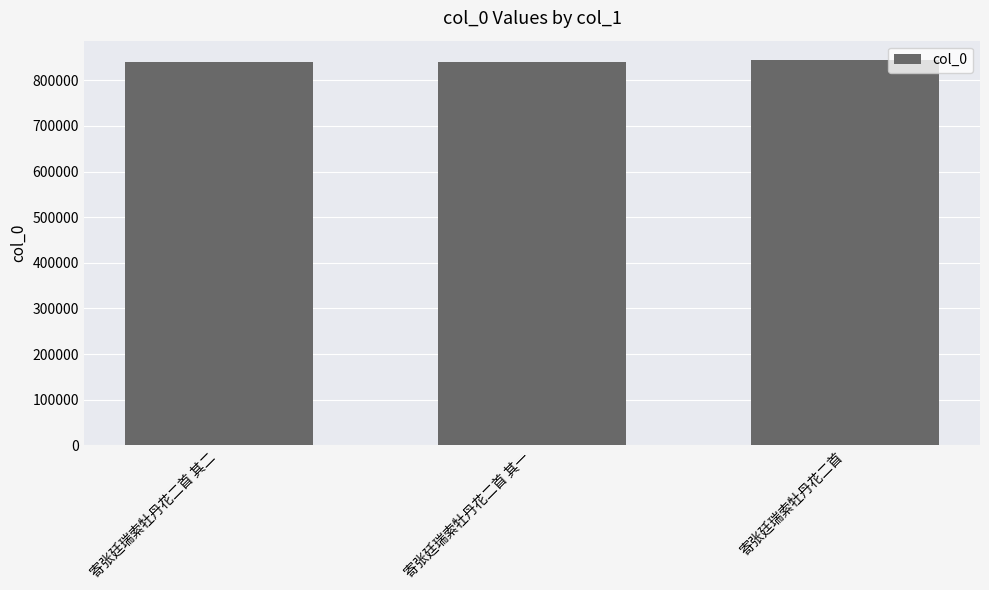

What is the label of the 3rd bar from the right?

寄张廷瑞索牡丹花二首 其二